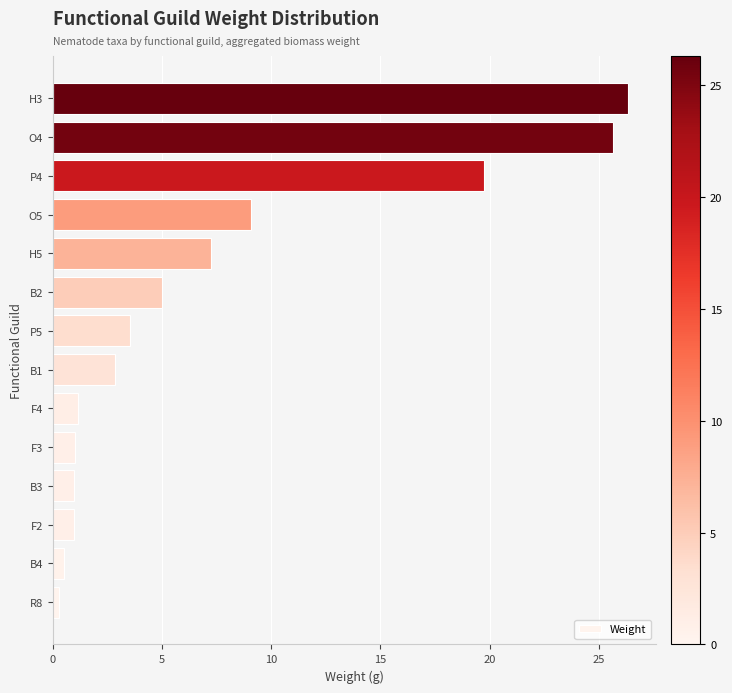

What is the change in value from H5 to O4?

+18.4